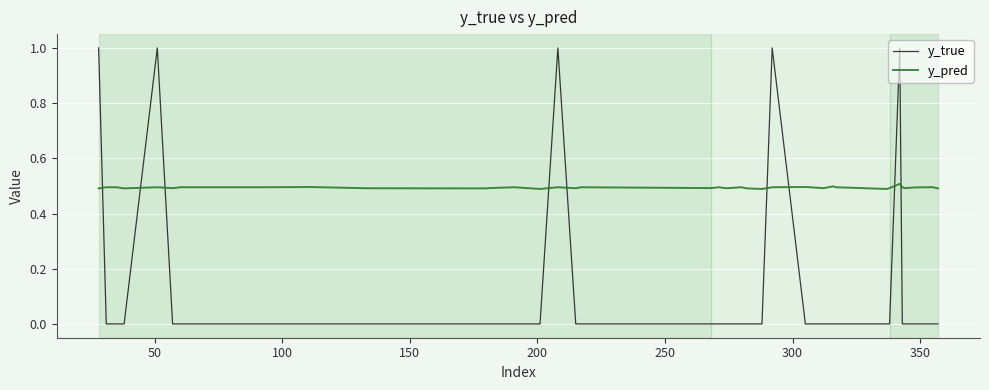

After their last crossing, which series has the higher values: y_true or y_pred?

y_pred